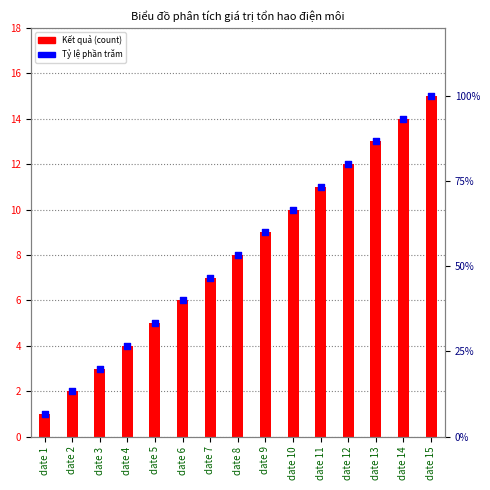

At which category is the sum across all series the highest?

date 15